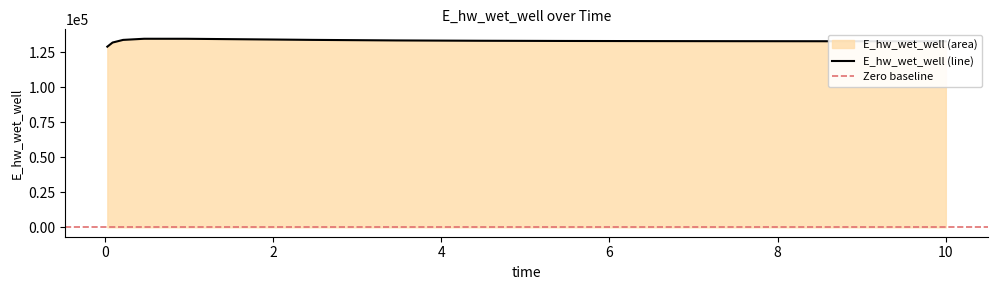

What is the label of the 13th point from the right?

0.21875